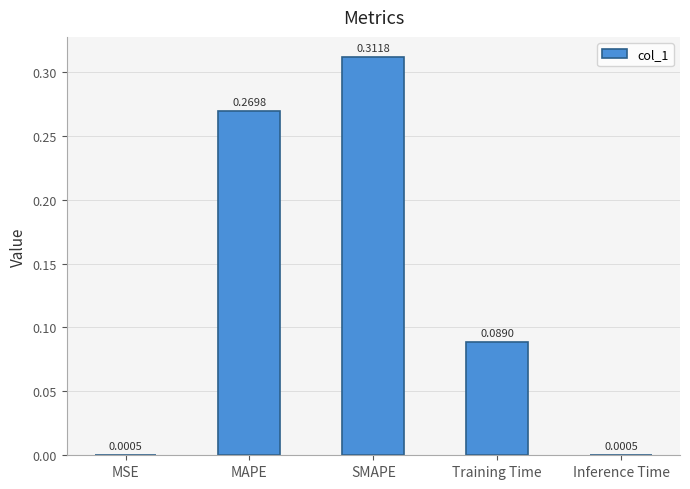

Between SMAPE and Inference Time, which is larger?

SMAPE